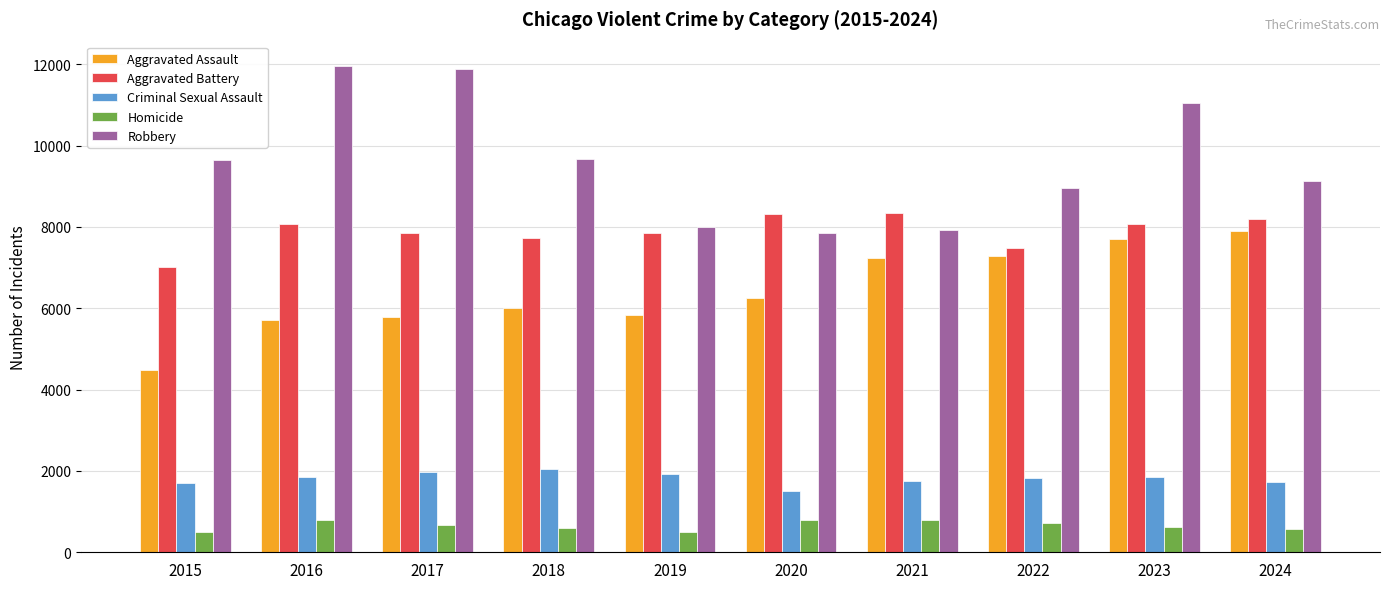

Which series changed the most between 2015 and 2017?

Robbery